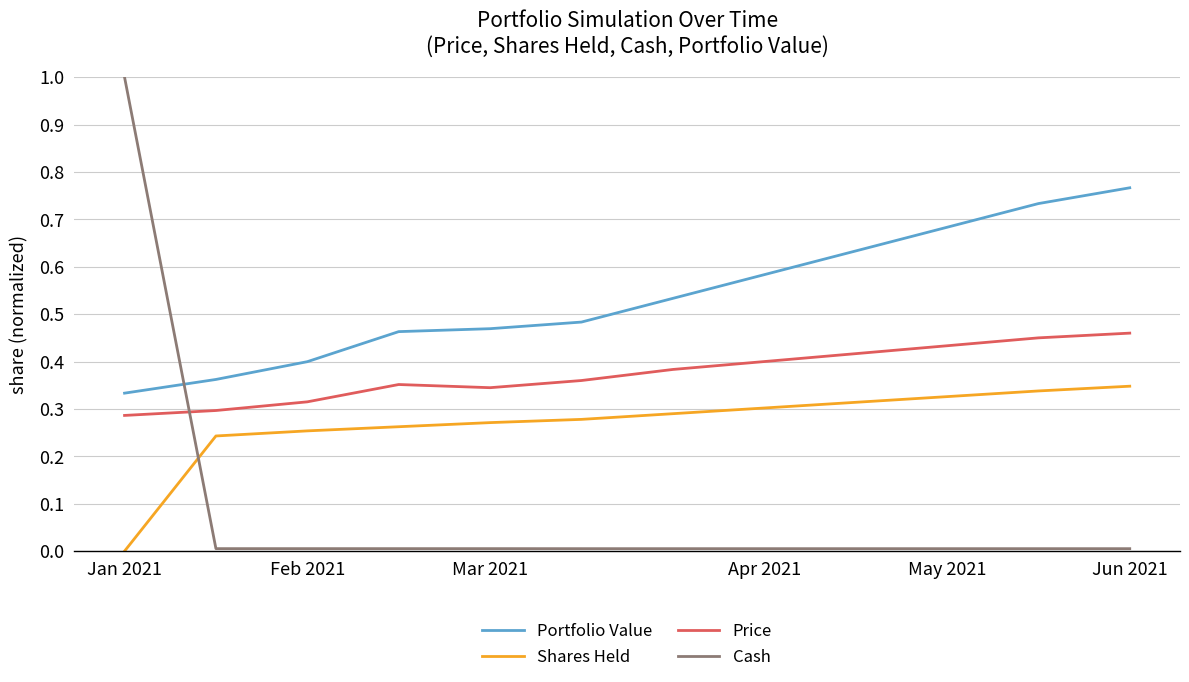

Rank the series by their average value, from highest to lowest.

Portfolio Value, Price, Shares Held, Cash